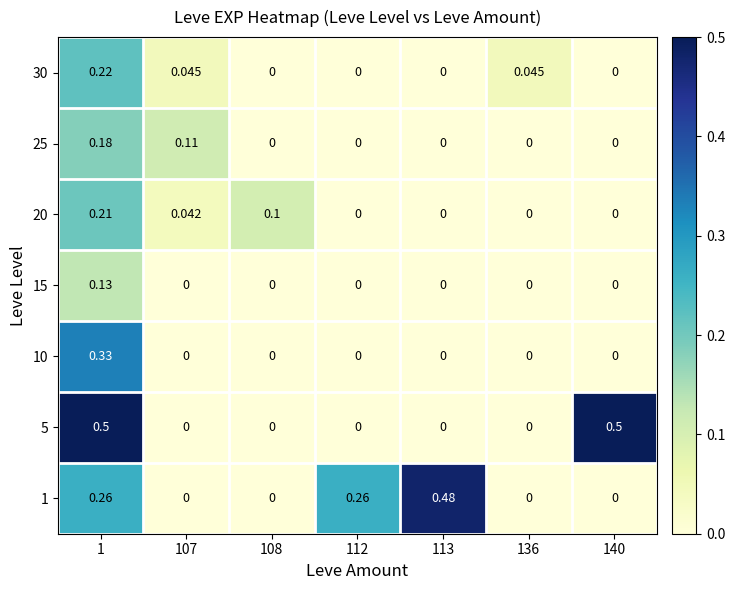

Is the value of 20 at 112 greater than the value of 30 at 1?

No